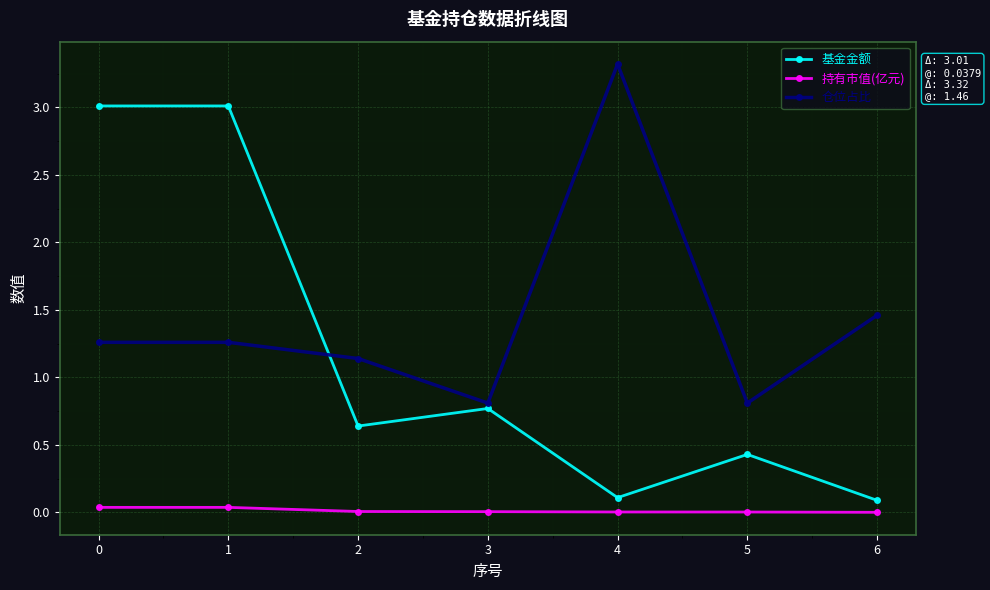

True or false: 基金金额 has more than 0 points higher than both neighbors.

True